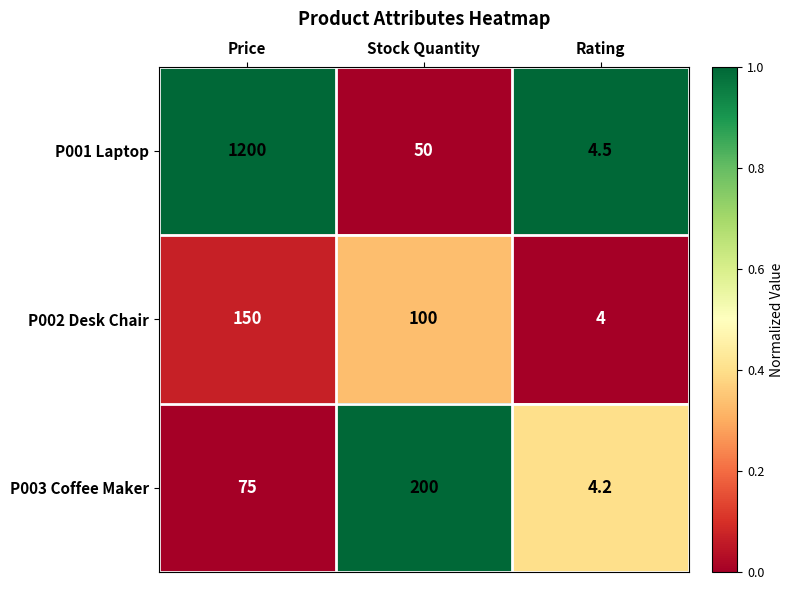

At which category is the sum across all series the highest?

Price